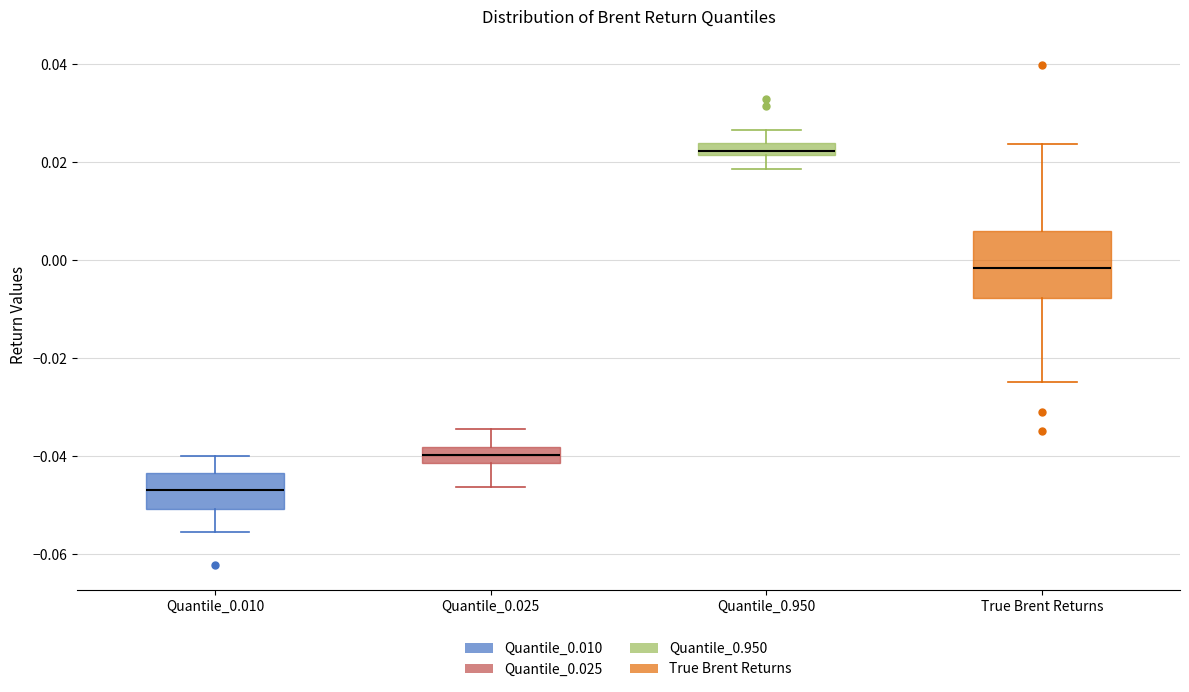

Where is the lower edge of the box for Quantile_0.025 on the y-axis? The values are not printed on the chart, so give them approximately, as read against the axis.

-0.042